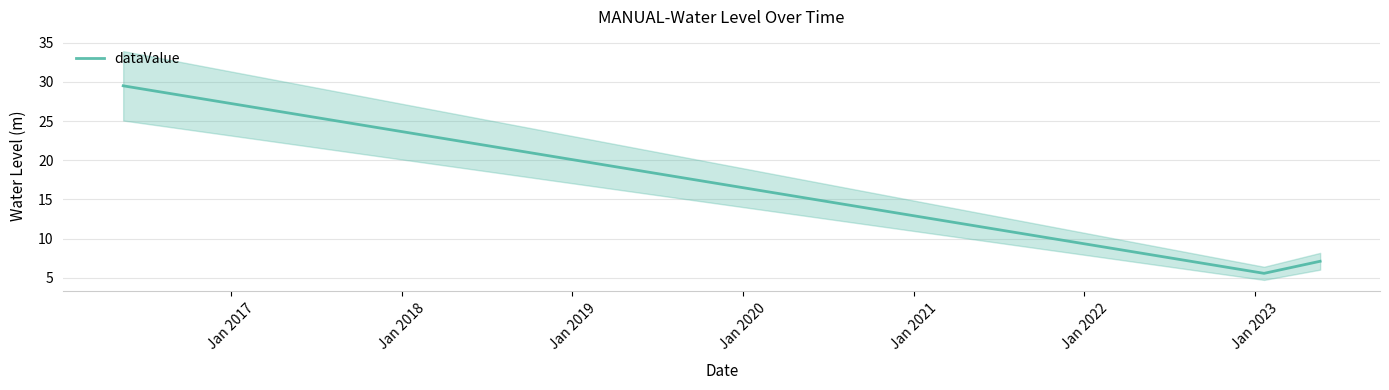

What is the lowest value of the dataValue series?

5.6